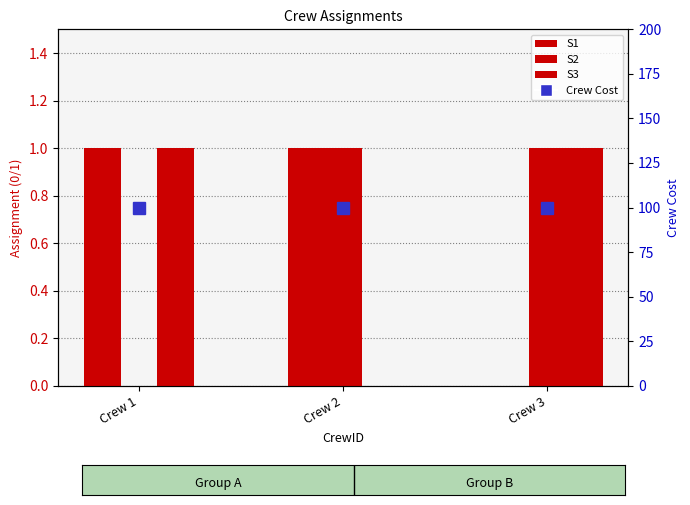

List the series in order of their peak value, lowest first.

S1, S2, S3